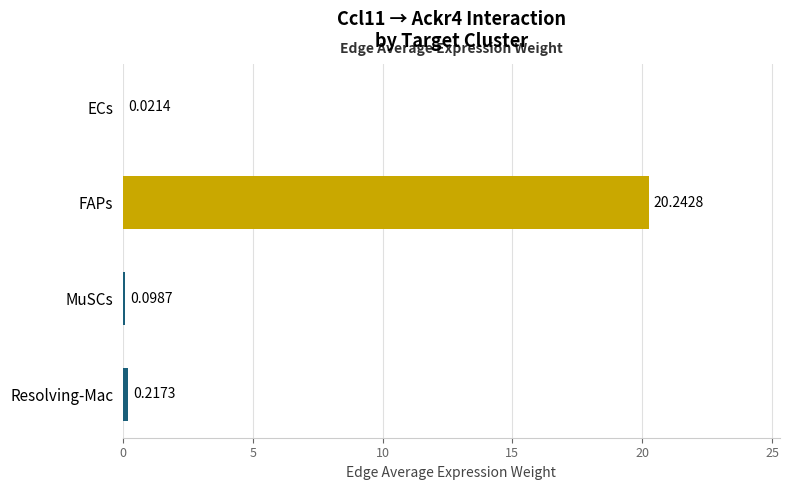

Where is the data nearest to the value 10?

Resolving-Mac